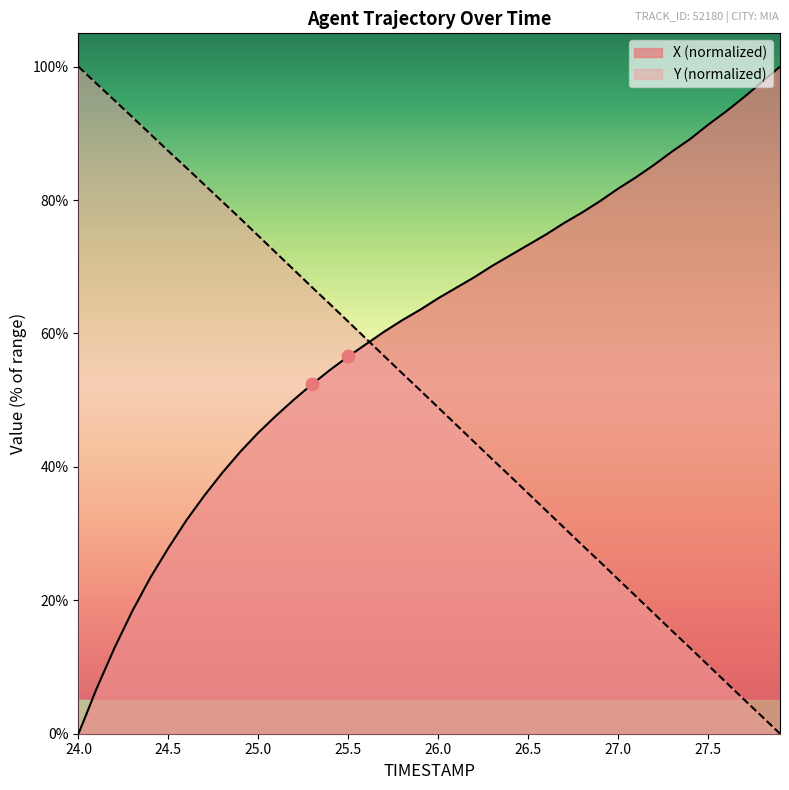

What is the total value across all series at 24.8?

118.9